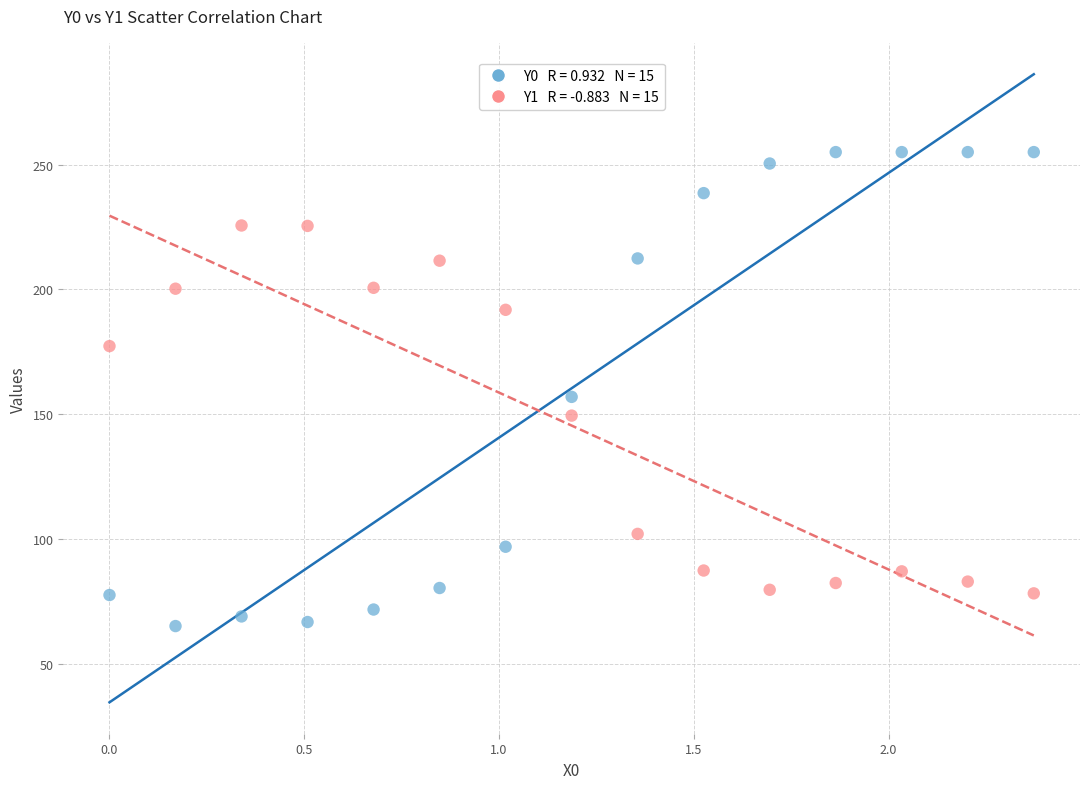

Across all data points, what is the range of X values (max minus min)?

2.4